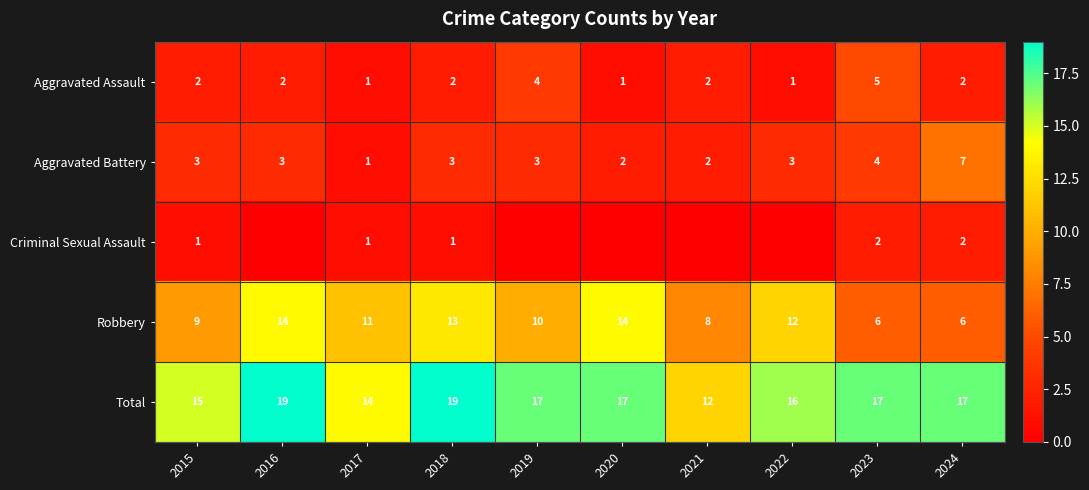

At how many categories does at least one series exceed 17?

2